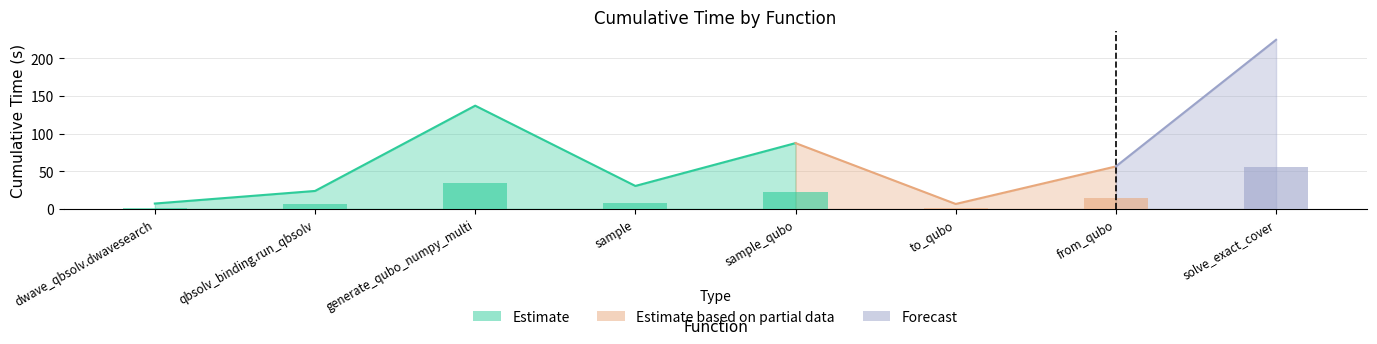

How many bars are there in total?

8